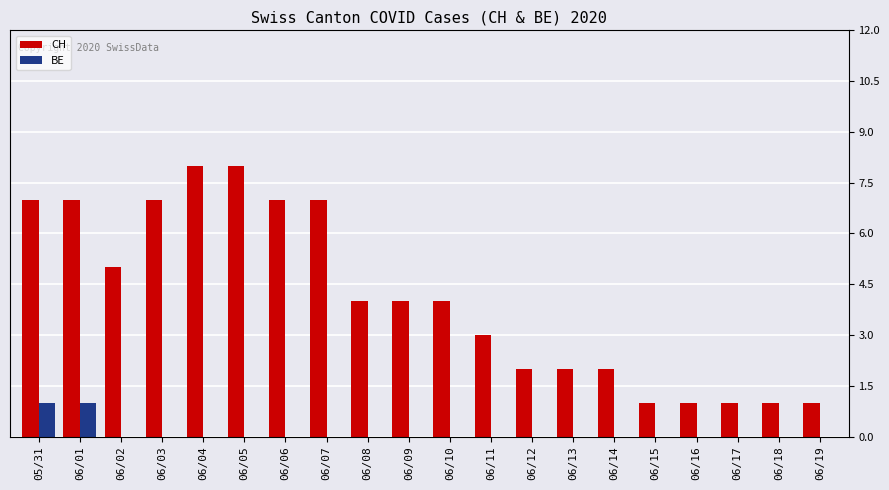

What is the sum of all CH values?

82